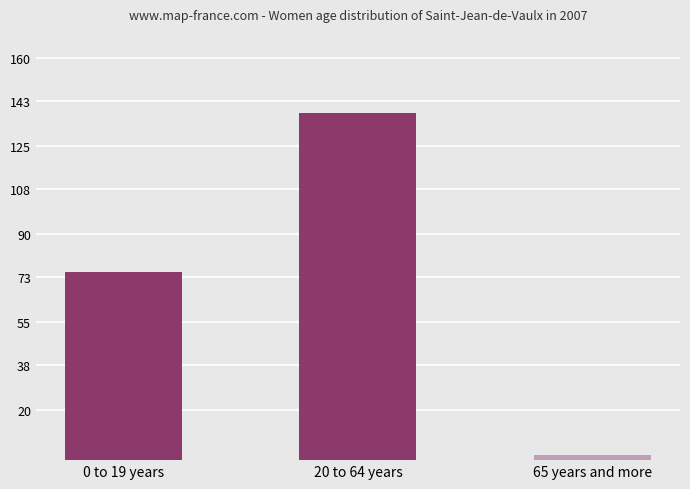

Which label corresponds to the smallest value in the chart?

65 years and more